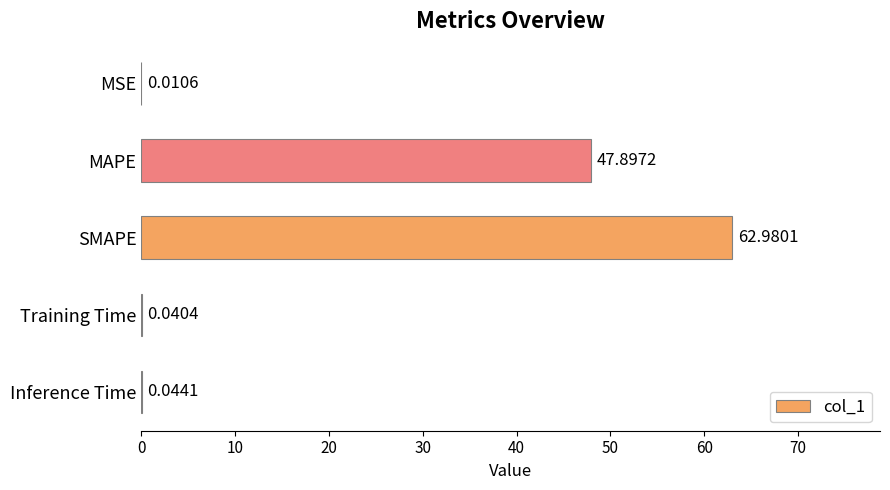

What is the sum of all values?

111.0